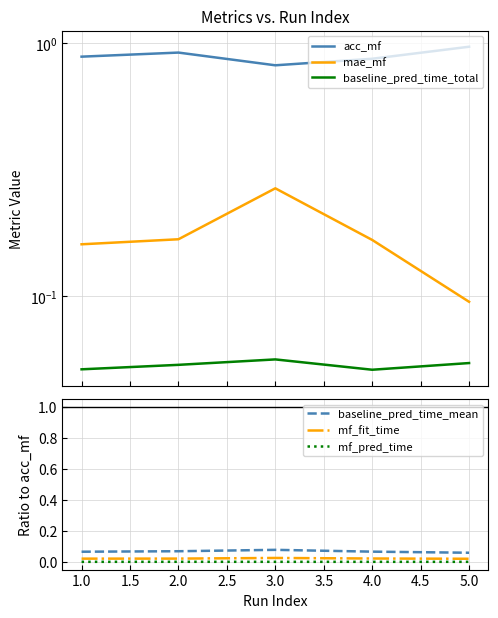

What is the difference between the maximum and second lowest values in the acc_mf series?

0.1